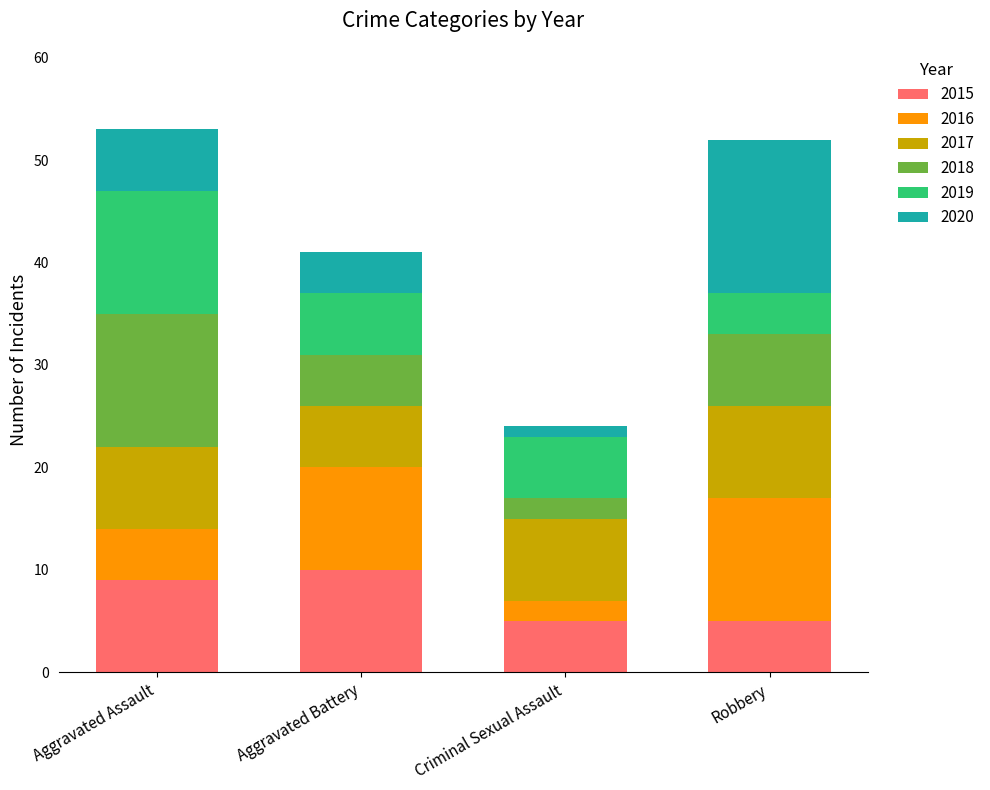

The 2015 series shows 10 at Aggravated Battery. True or false?

True